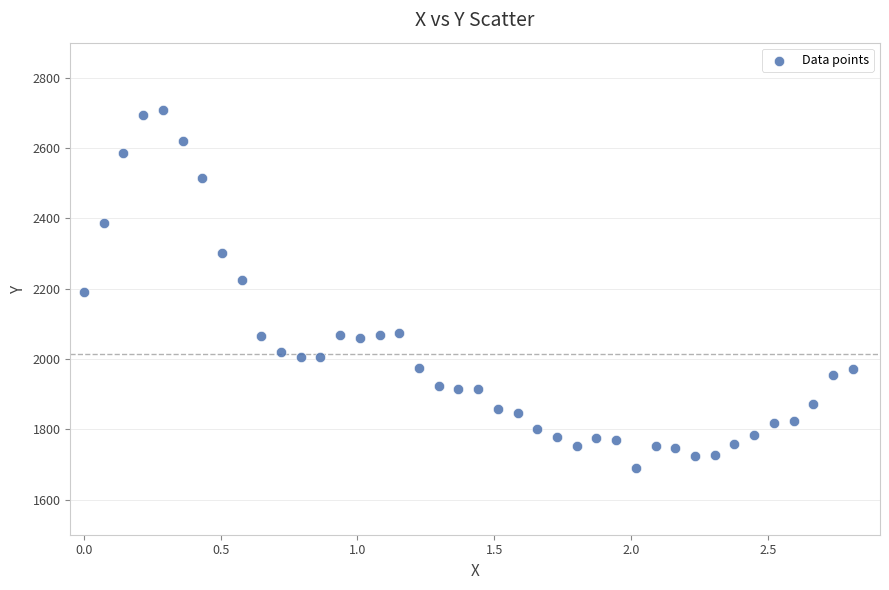

What is the range of X values (max minus min)?

2.8